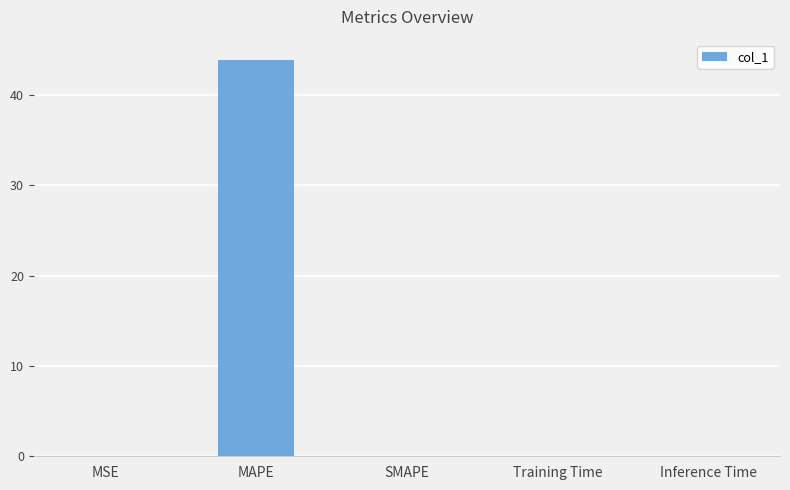

What is the sum of all values?

43.9